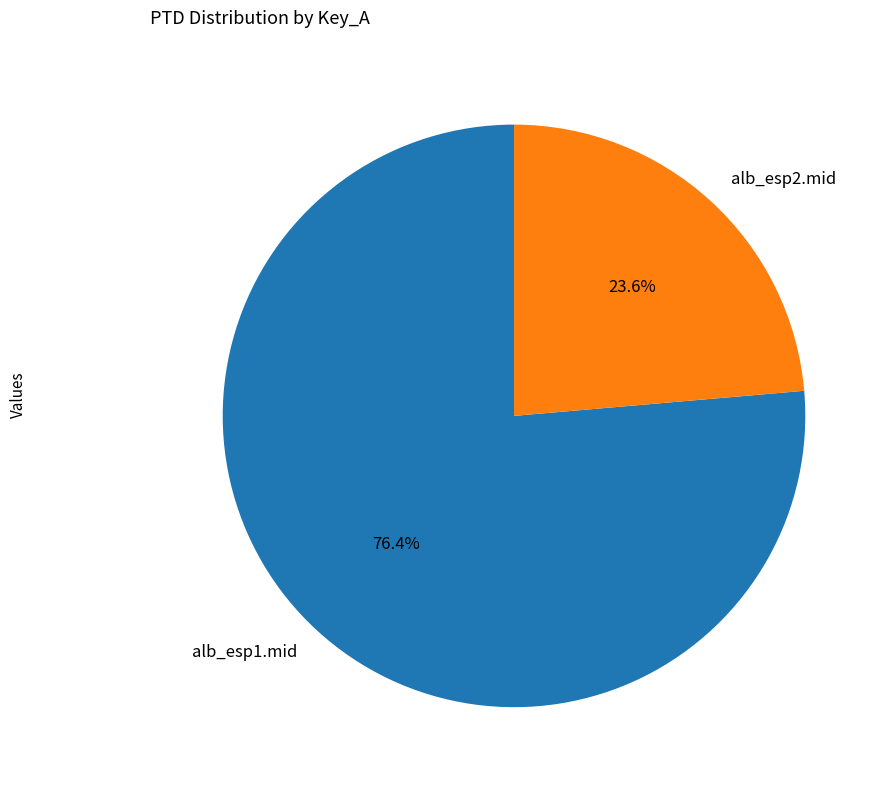

To the nearest percent, what percentage of the pie is alb_esp1.mid?

76%